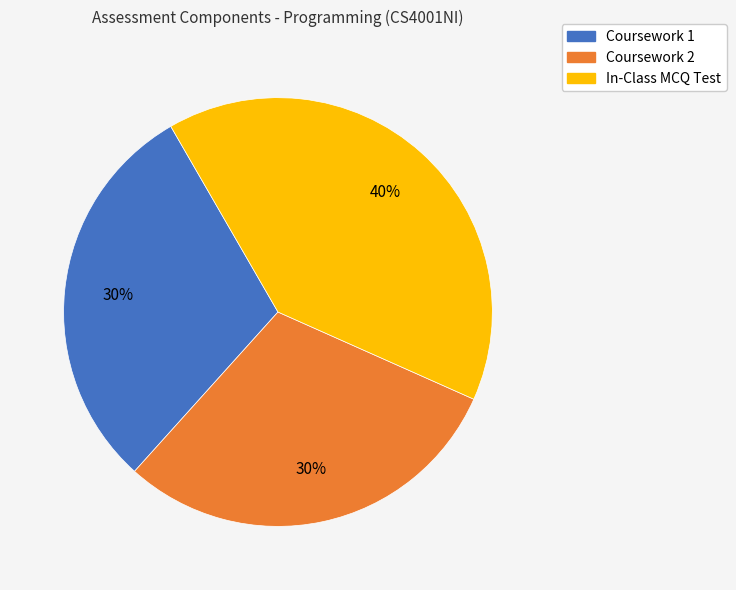

To the nearest percent, what is the difference between the Coursework 2 and In-Class MCQ Test slice percentages?

10%